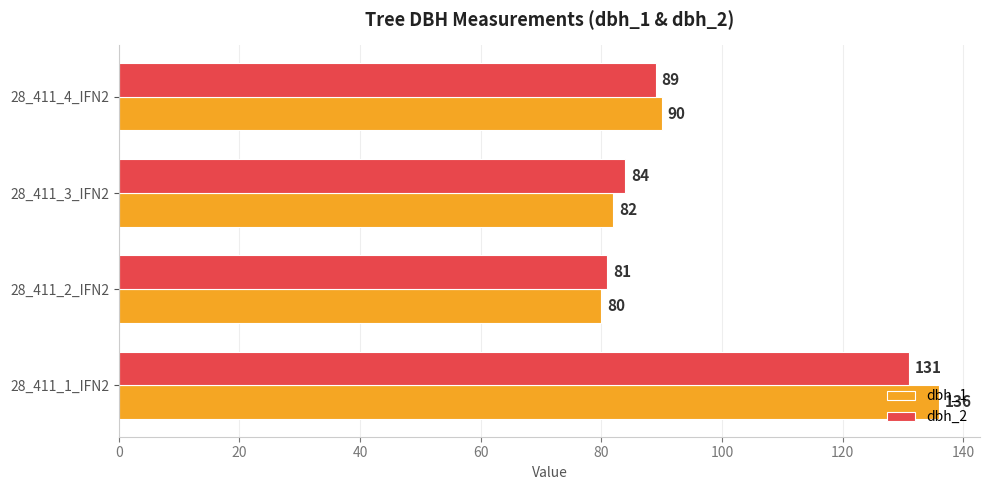

Is the value of dbh_2 at 28_411_1_IFN2 greater than the value of dbh_1 at 28_411_2_IFN2?

Yes